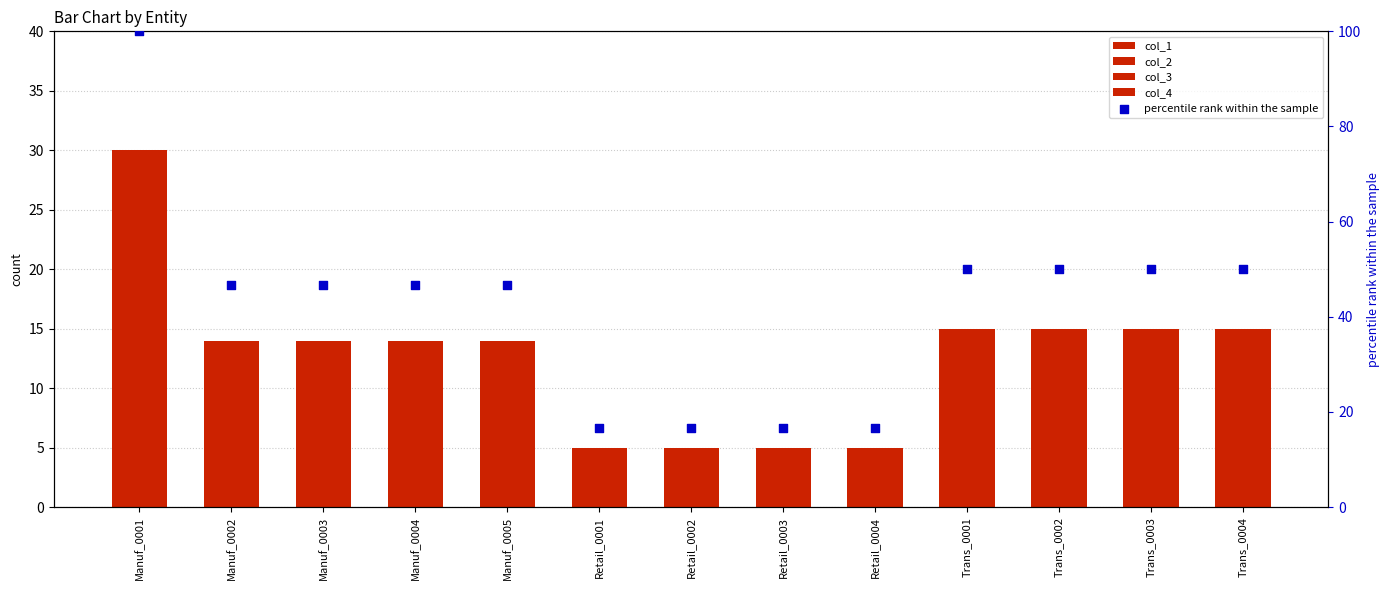

Which series has the largest total across all categories?

percentile rank within the sample